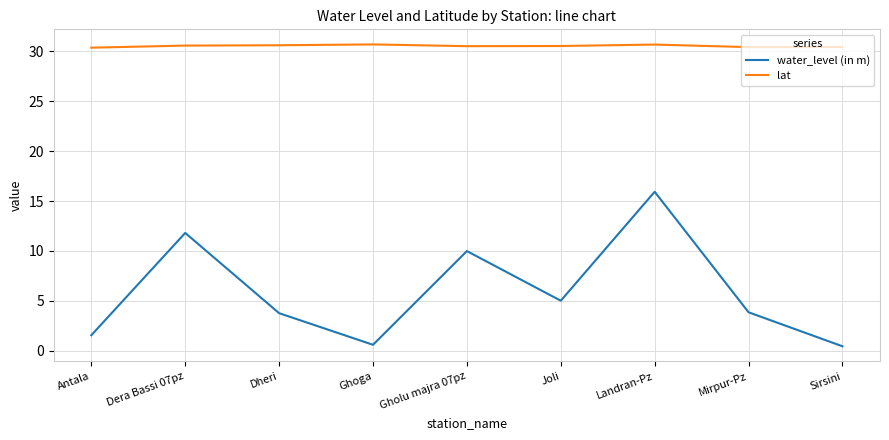

Count the lat values in the range 30 to 31.

9